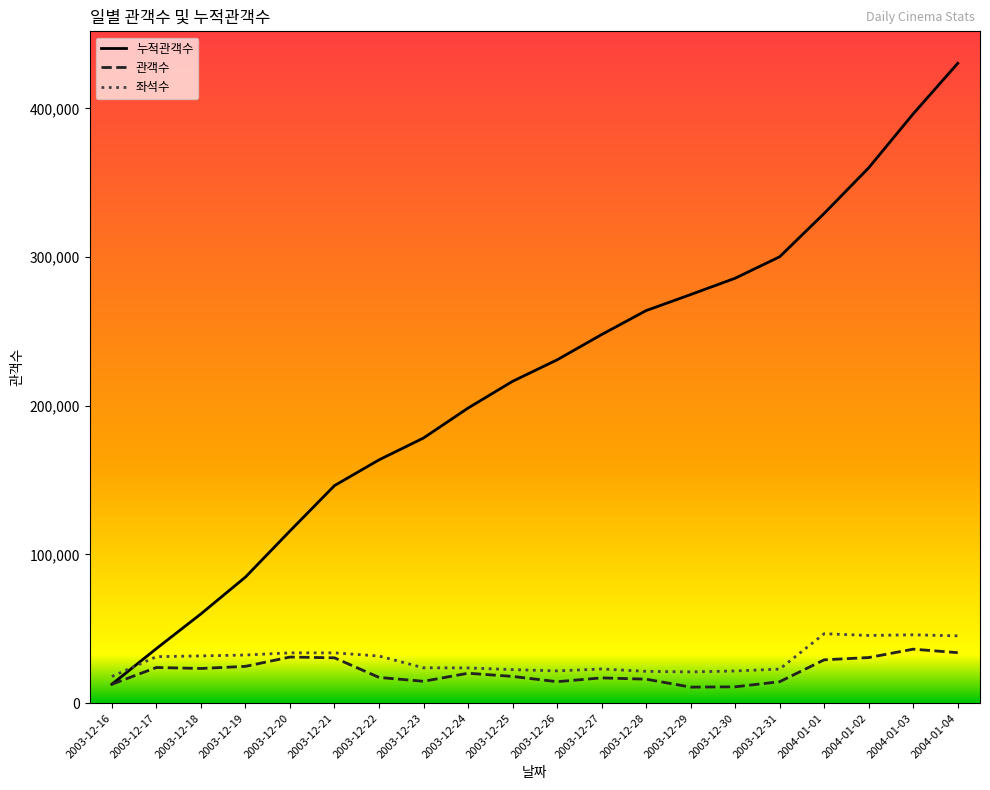

What is the smallest value displayed?

10789